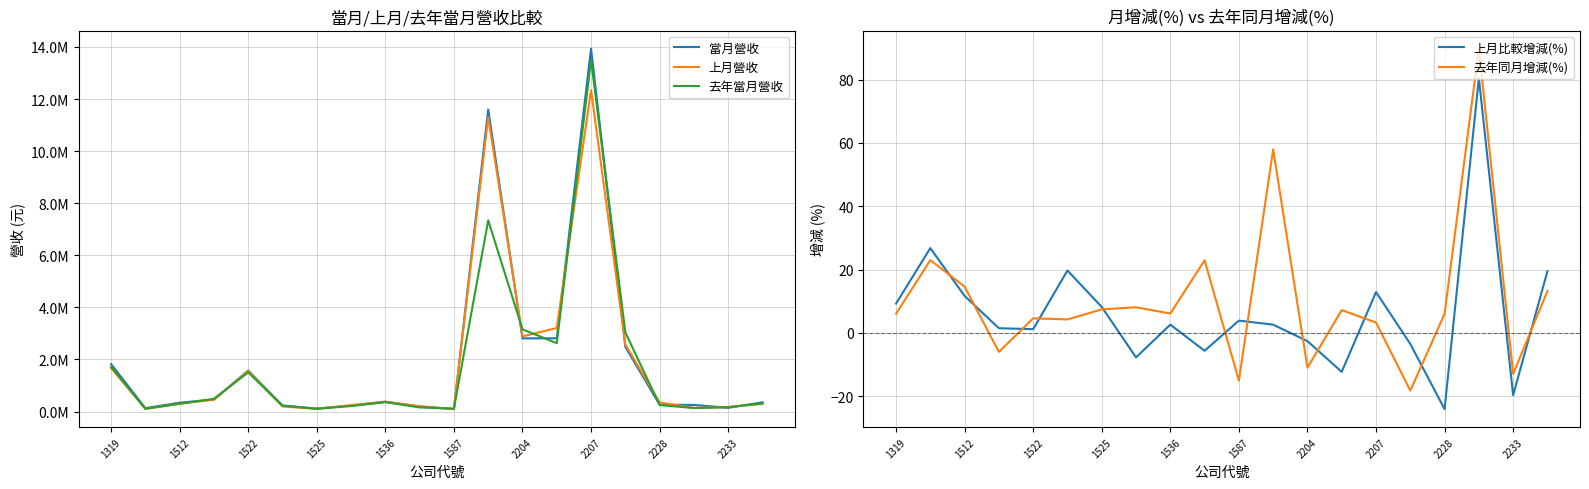

What is the maximum value shown in the chart?

13934237.0